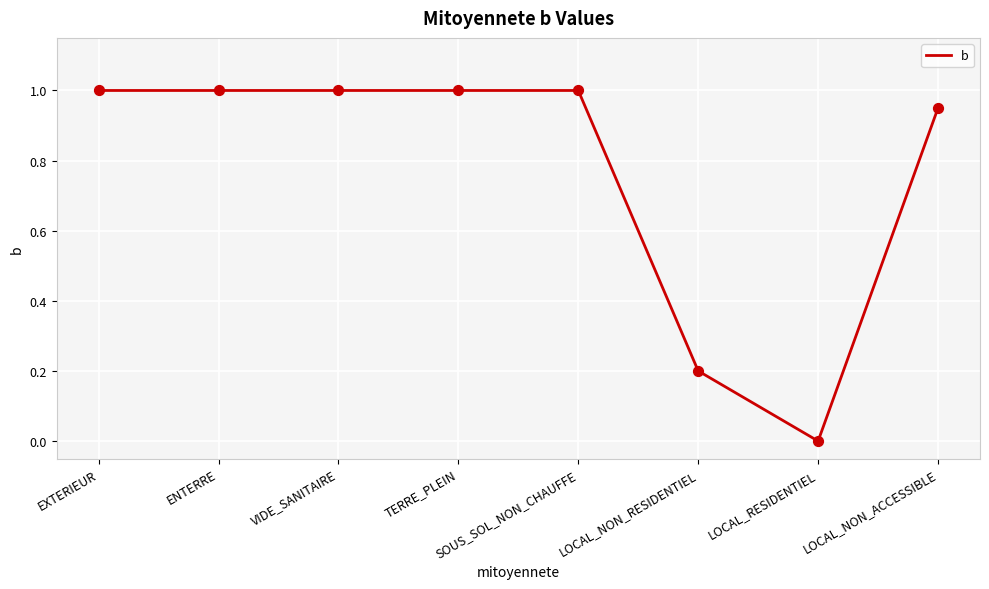

Which has a higher value, ENTERRE or LOCAL_RESIDENTIEL?

ENTERRE